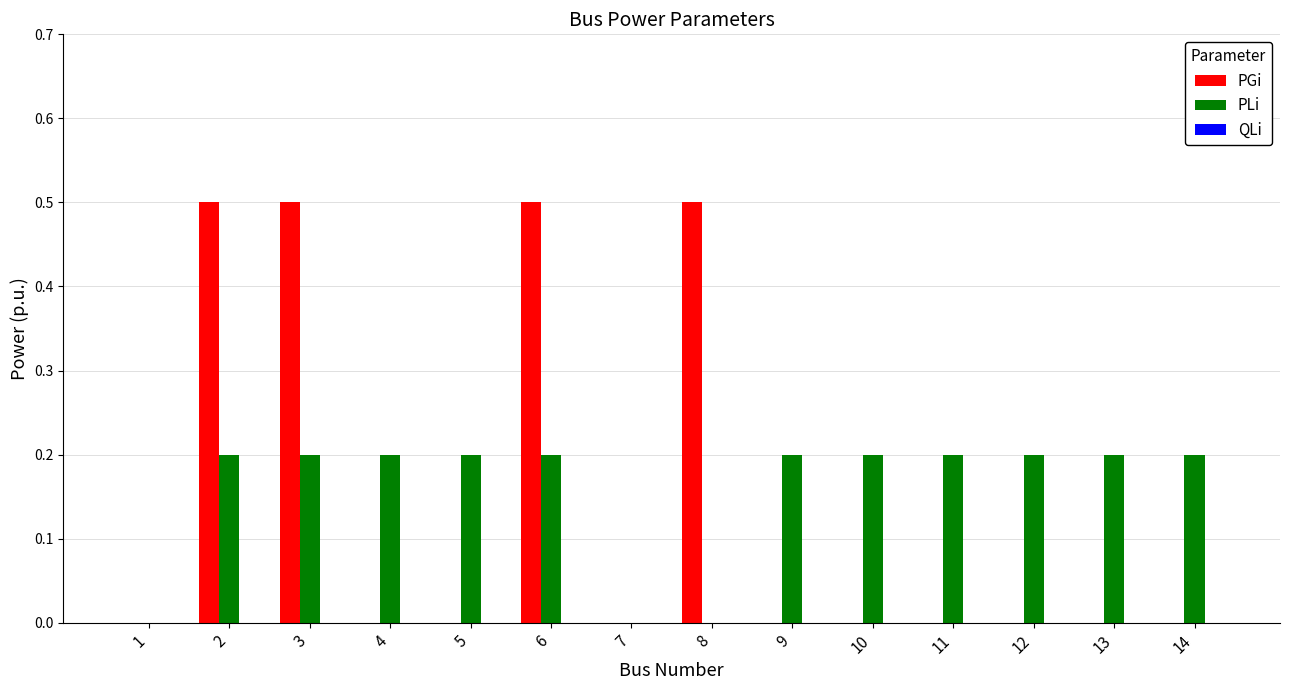

What is the greatest value displayed?

0.5